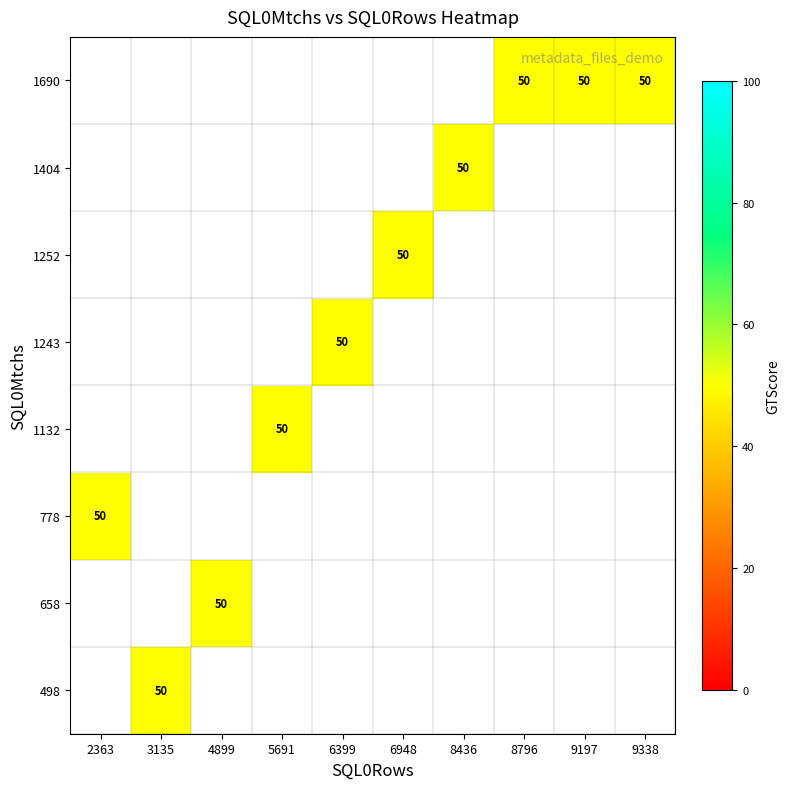

List the series in order of their peak value, highest first.

498, 658, 778, 1132, 1243, 1252, 1404, 1690